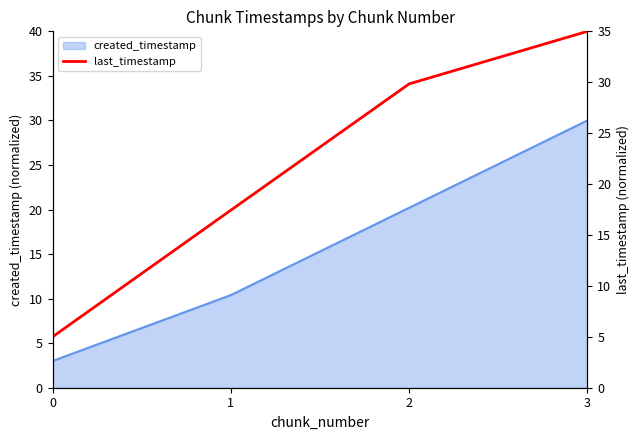

Does the chart display data point markers on the line(s)?

No